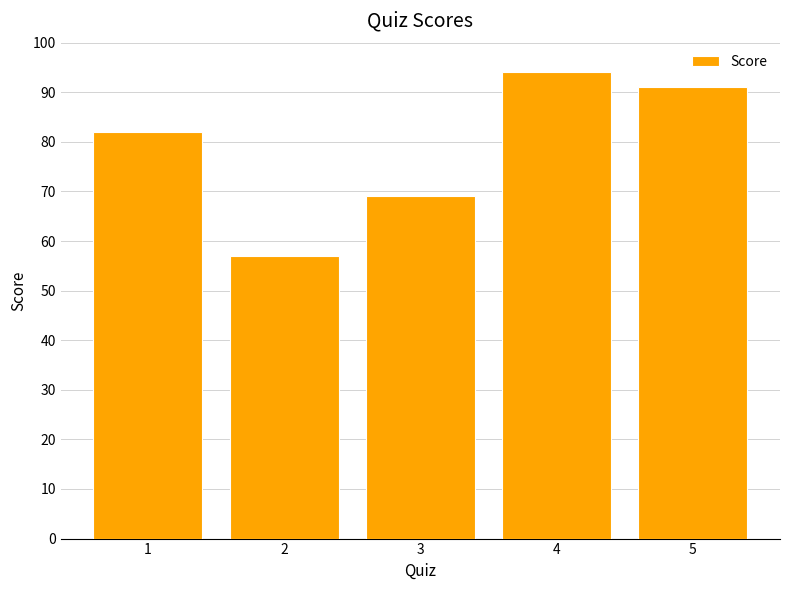

How many data points are less than 82?

2